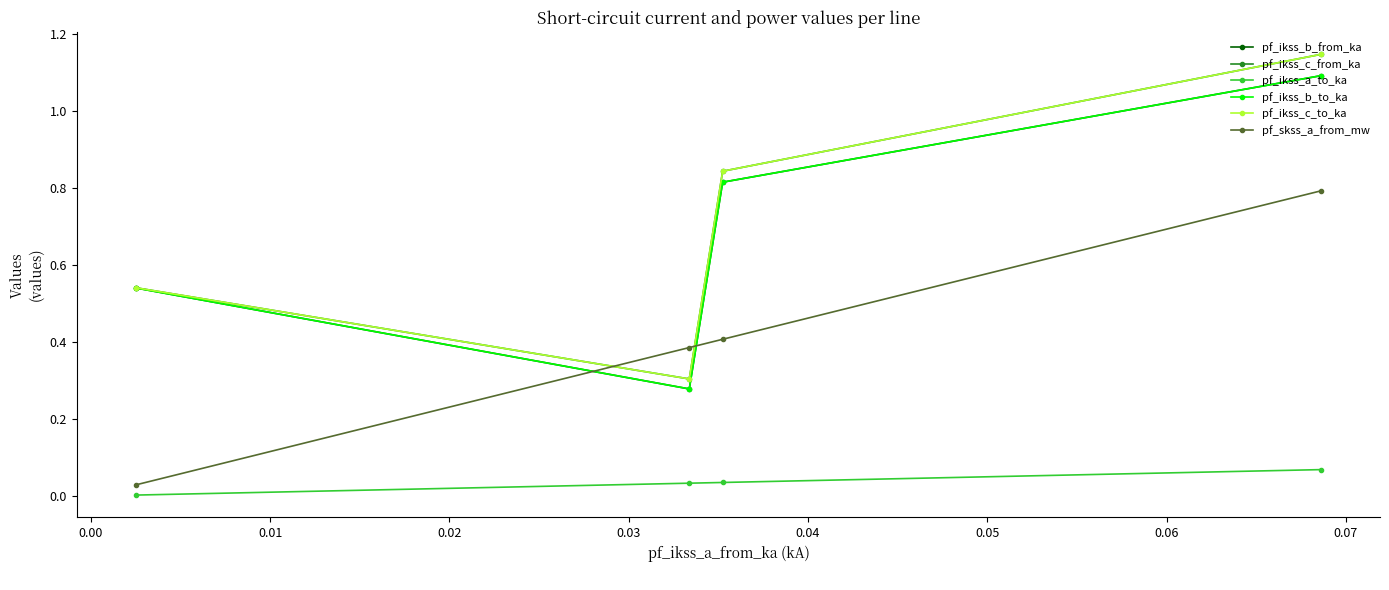

At how many categories does at least one series exceed 0?

4